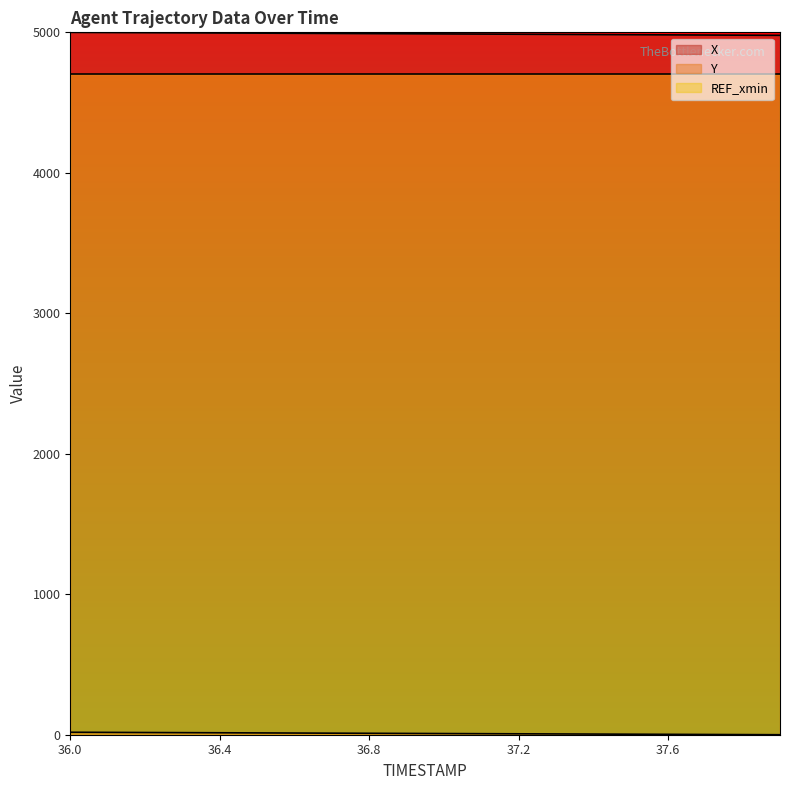

True or false: X has more than 1 points higher than both neighbors.

False